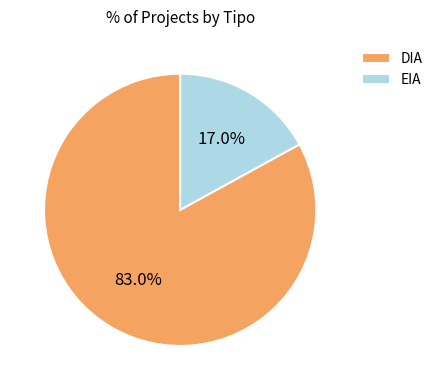

What is the ratio of the value at EIA to the value at DIA?

0.2